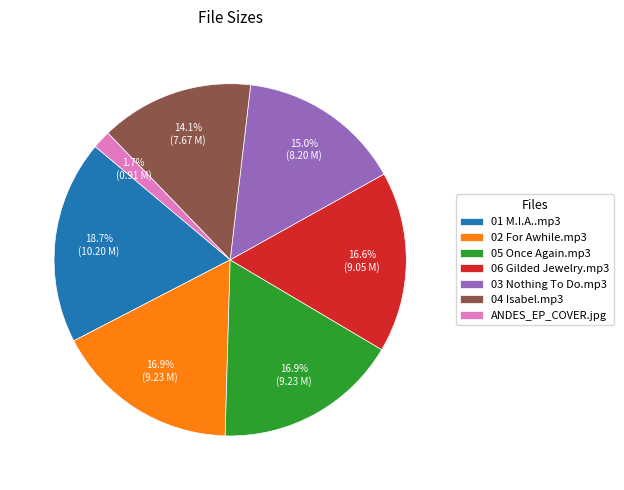

The ANDES_EP_COVER.jpg slice represents 2% of the pie. True or false?

True